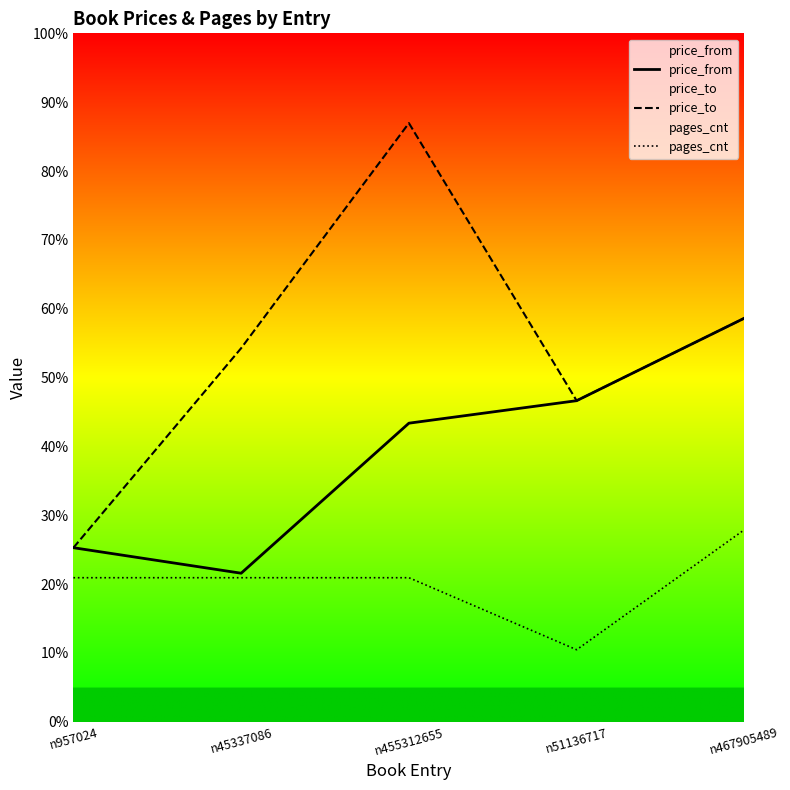

Reading right to left, what are all the values shown in this chart?

price_from: n467905489=269	n51136717=214	n455312655=199	n45337086=99	n957024=116
price_to: n467905489=269	n51136717=214	n455312655=399	n45337086=249	n957024=116
pages_cnt: n467905489=128	n51136717=48	n455312655=96	n45337086=96	n957024=96